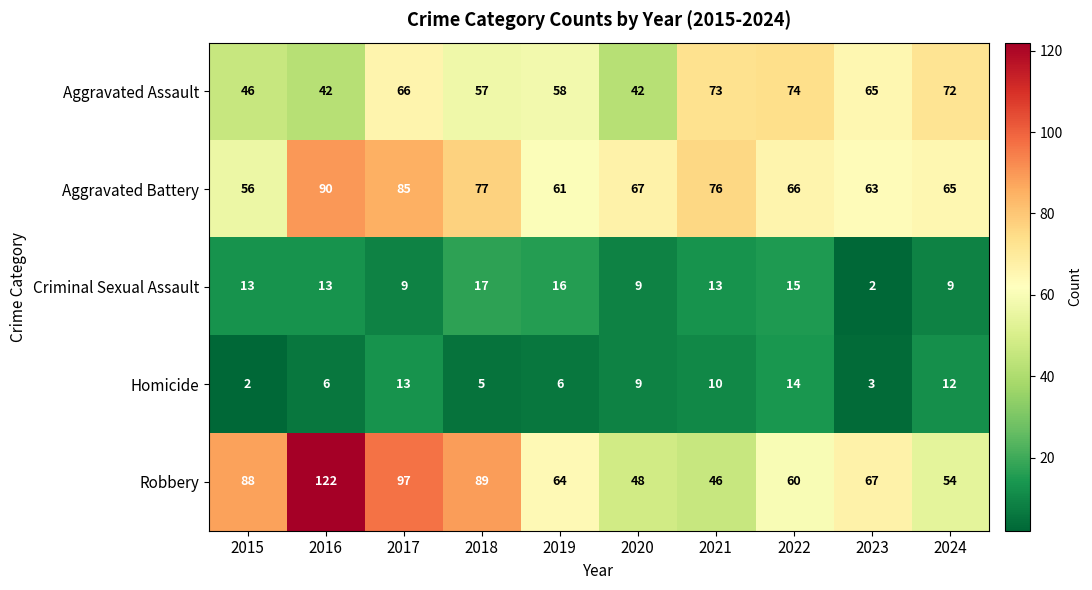

Which series has the widest spread of values?

Robbery